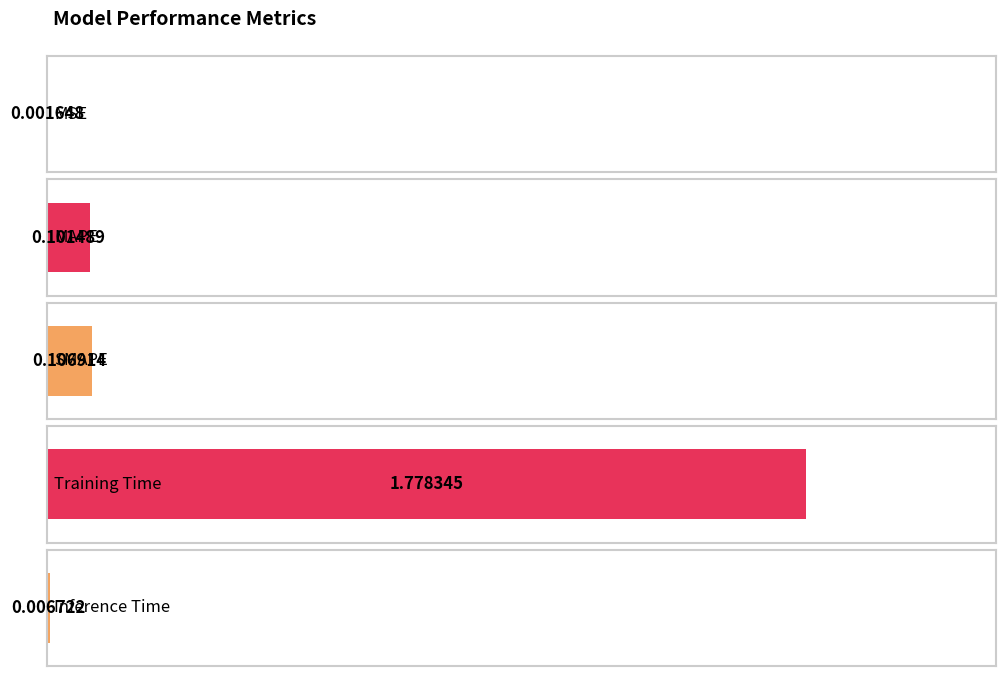

Read the value at MAPE.

0.1